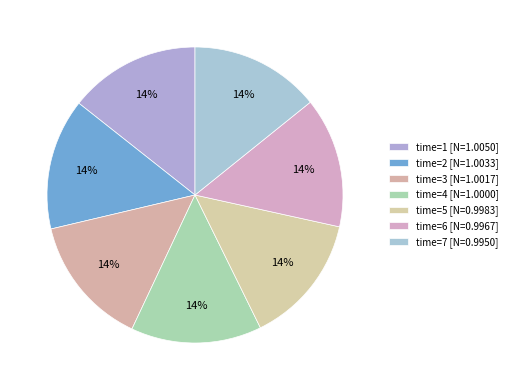

Which category has the smallest portion of the pie?

7